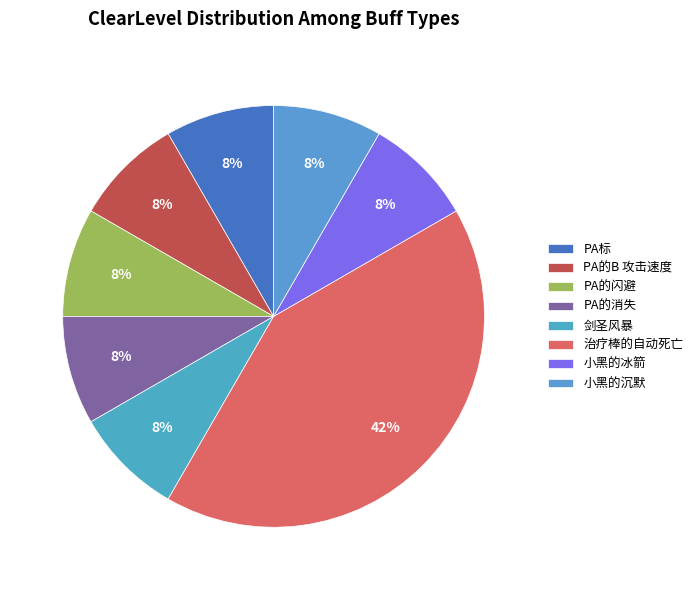

What percentage is the PA的B 攻击速度 slice, to the nearest percent?

8%